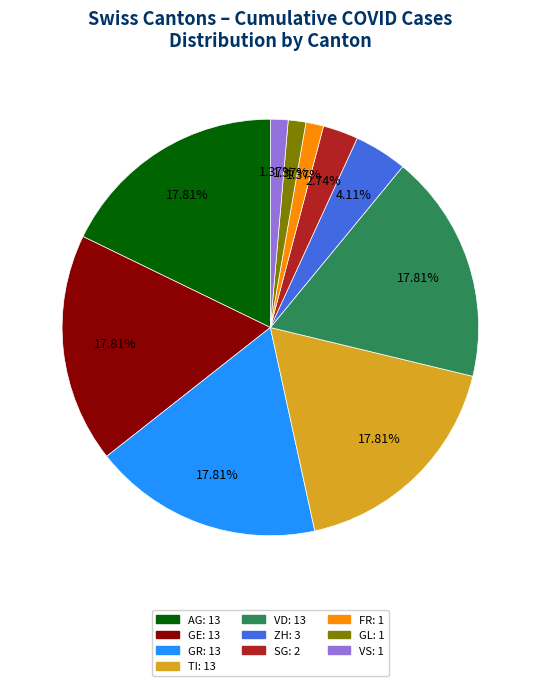

Does any single category account for the majority?

No